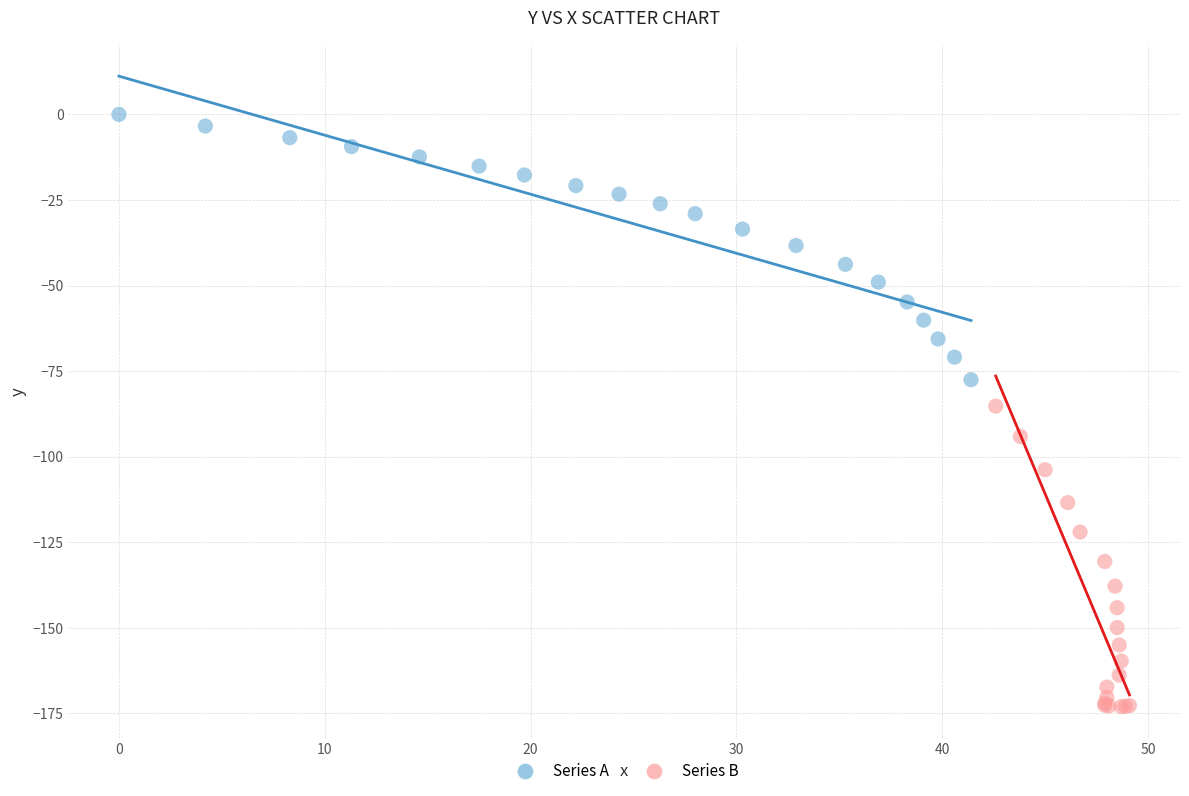

Which series contains the highest Y value?

Series A